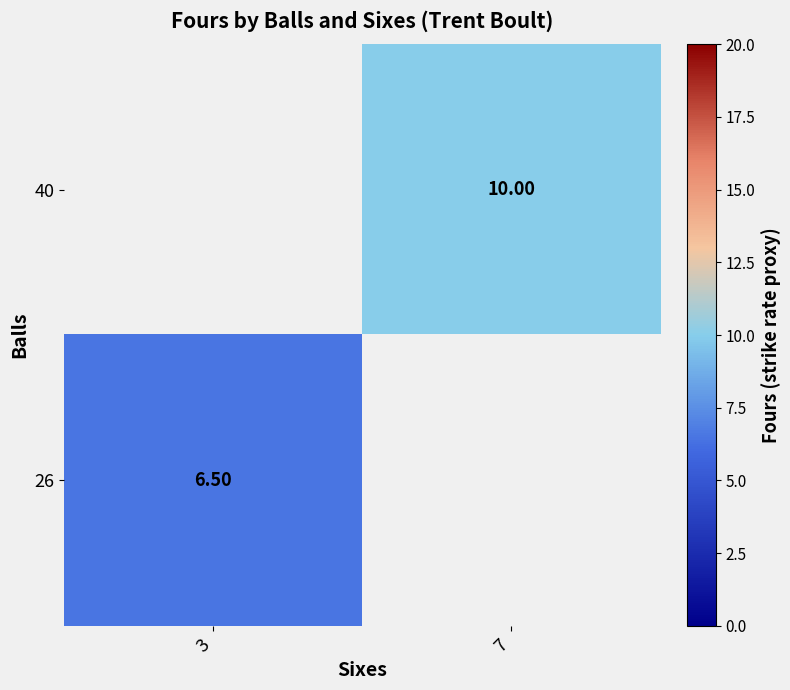

Is the value of 26 at 3 greater than the value of 40 at 7?

No